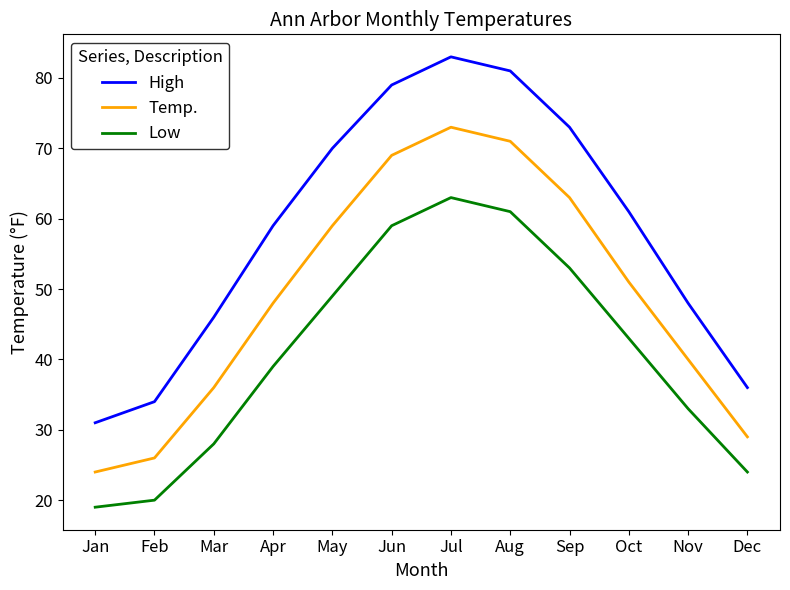

True or false: Temp. and High cross at least once.

False